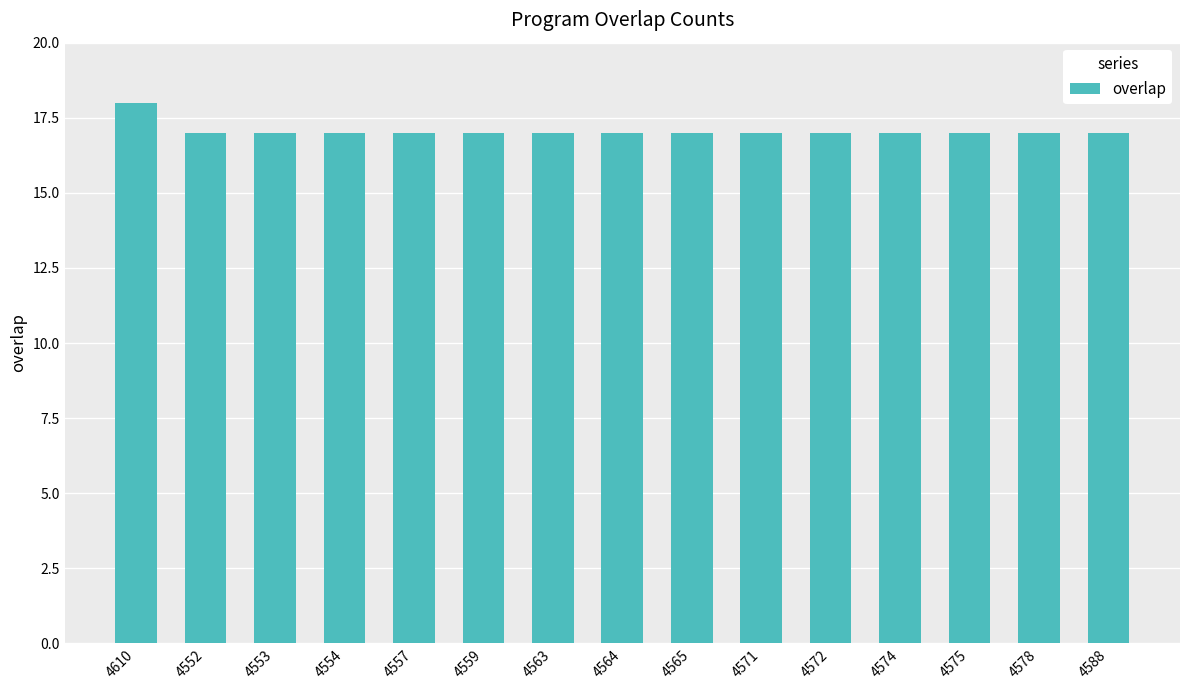

How many data points does each series have?

15